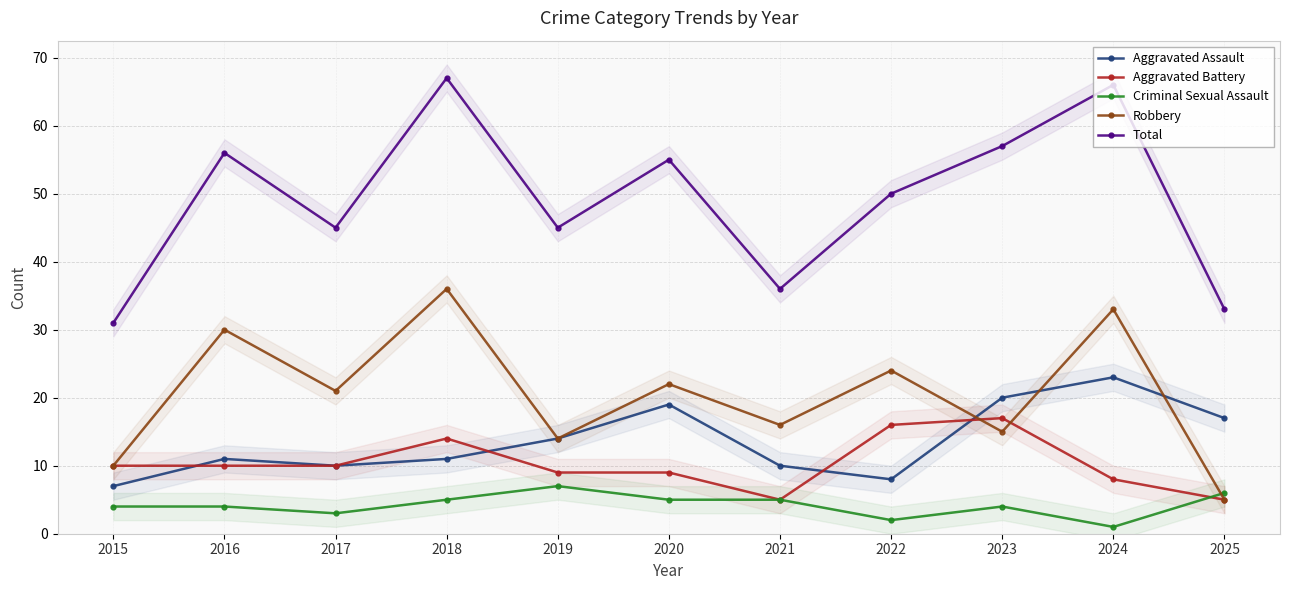

Reading right to left, list all the values displayed in this chart.

Aggravated Assault: 17	23	20	8	10	19	14	11	10	11	7
Aggravated Battery: 5	8	17	16	5	9	9	14	10	10	10
Criminal Sexual Assault: 6	1	4	2	5	5	7	5	3	4	4
Robbery: 5	33	15	24	16	22	14	36	21	30	10
Total: 33	66	57	50	36	55	45	67	45	56	31